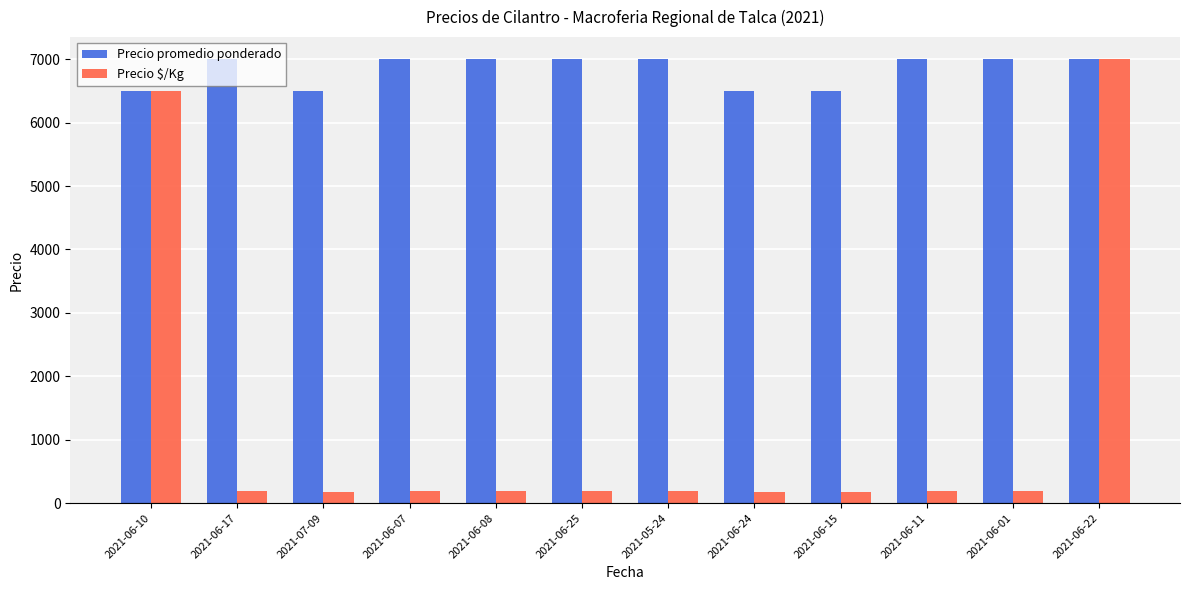

What is the minimum value shown in the chart?

181